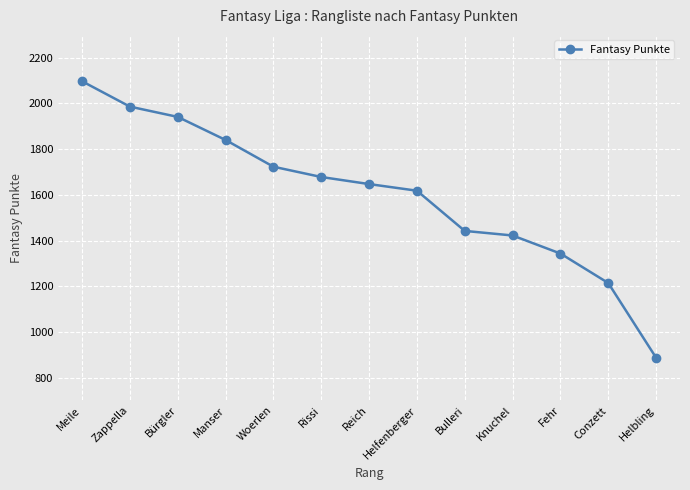

What is the greatest value displayed?

2097